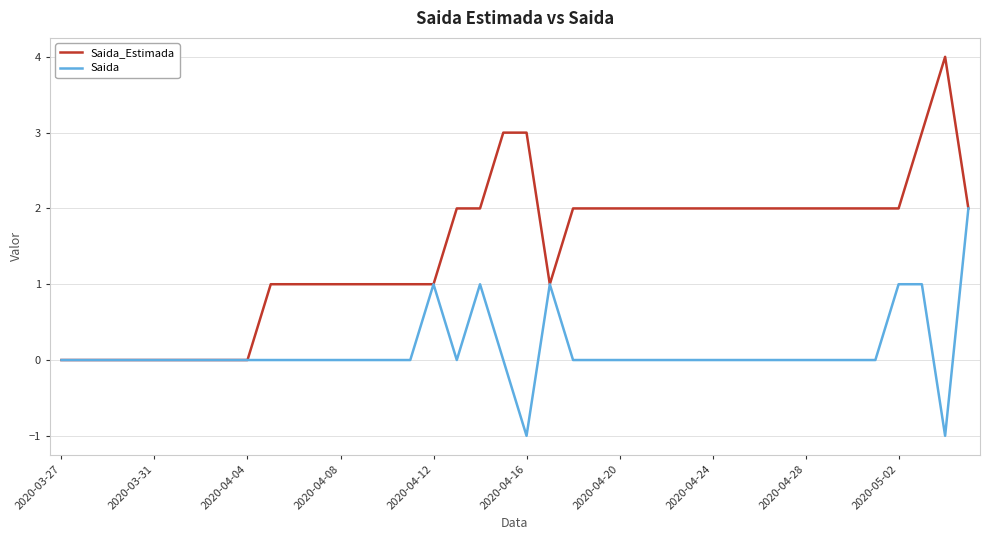

Count the Saida_Estimada values in the range 1 to 2.

27